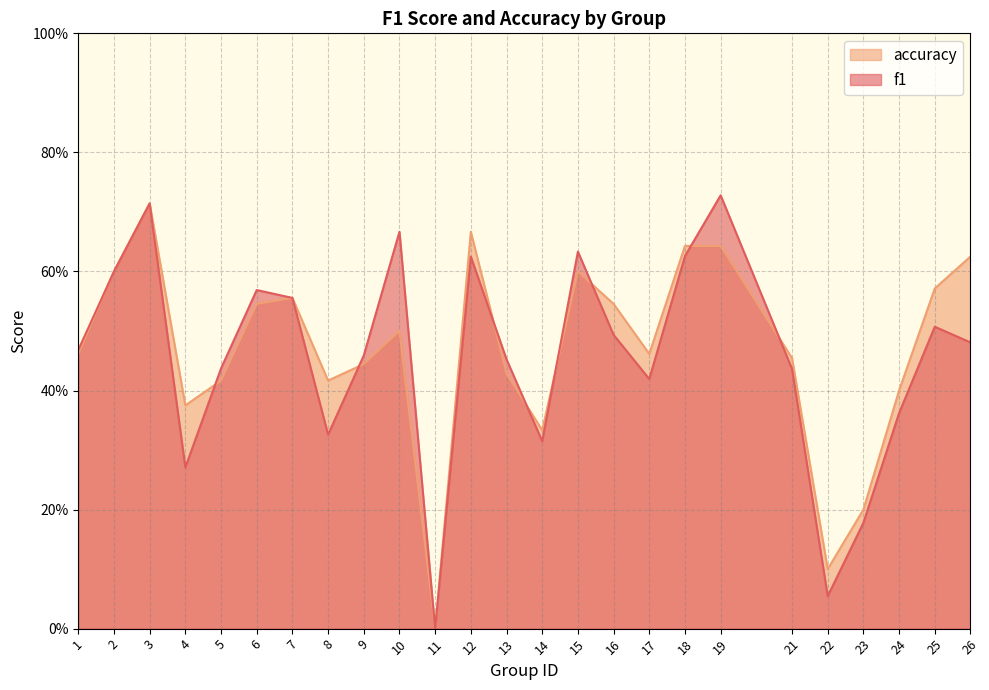

Reading right to left, transcribe all the data shown in this chart.

f1: 0.5	0.5	0.4	0.2	0.1	0.4	0.7	0.6	0.4	0.5	0.6	0.3	0.5	0.6	0.0	0.7	0.5	0.3	0.6	0.6	0.4	0.3	0.7	0.6	0.5
accuracy: 0.6	0.6	0.4	0.2	0.1	0.5	0.6	0.6	0.5	0.5	0.6	0.3	0.4	0.7	0.0	0.5	0.4	0.4	0.6	0.5	0.4	0.4	0.7	0.6	0.5